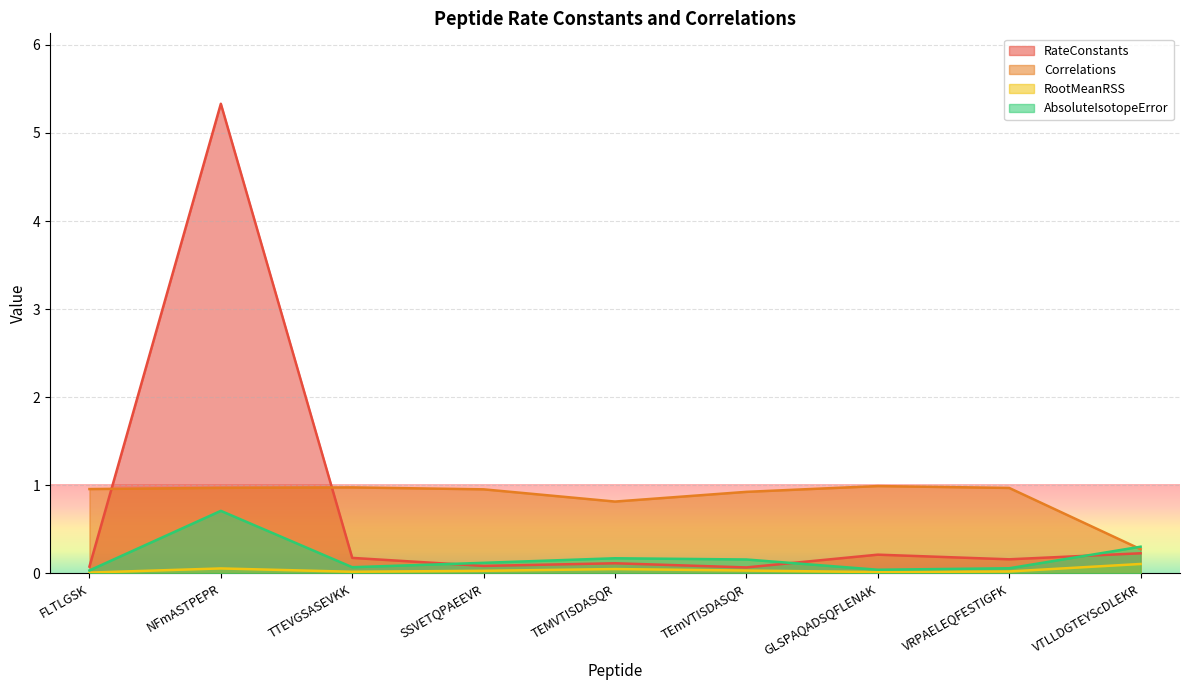

Count the number of categories in the chart.

9